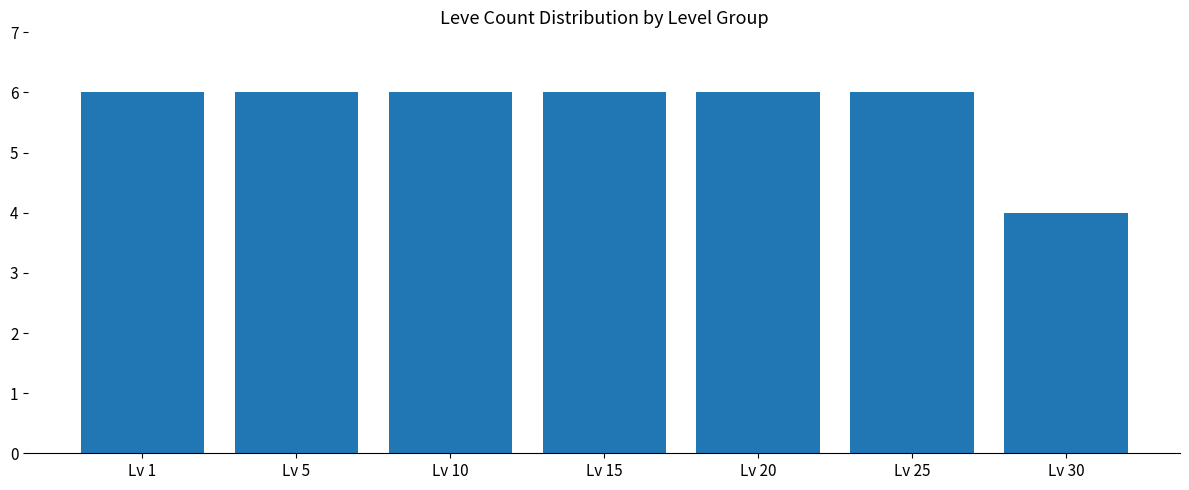

The value at Lv 10 is 3. True or false?

False